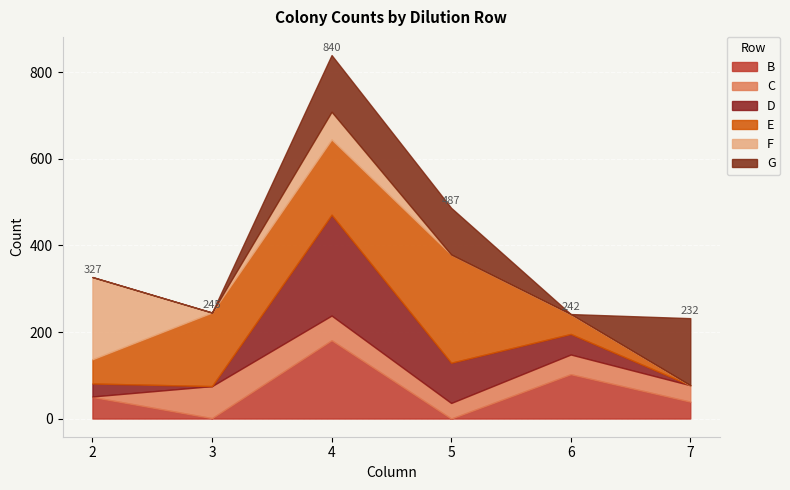

Reading left to right, list all the values displayed in this chart.

B: 2=50.0	3=1.0	4=181.0	5=0.0	6=102.5	7=39.0
C: 2=1.0	3=74.0	4=57.0	5=36.0	6=45.5	7=38.0
D: 2=30.0	3=0.0	4=233.0	5=93.0	6=47.5	7=0.0
E: 2=56.0	3=170.0	4=174.0	5=250.0	6=45.5	7=0.0
F: 2=190.0	3=0.0	4=64.0	5=0.0	6=0.5	7=0.0
G: 2=0.0	3=0.0	4=131.0	5=108.0	6=0.0	7=155.0